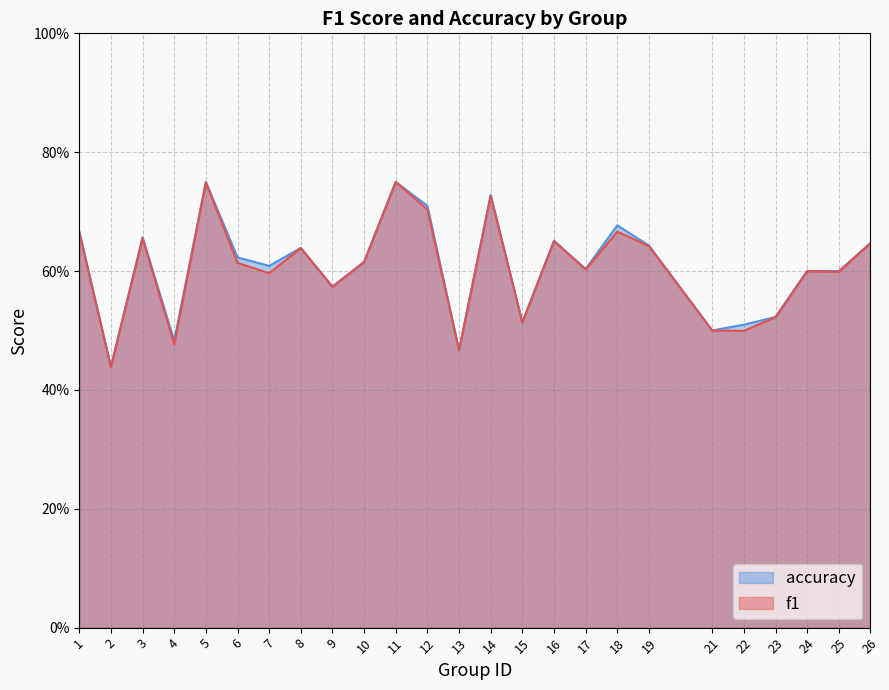

The accuracy series shows 0.7 at 12. True or false?

True